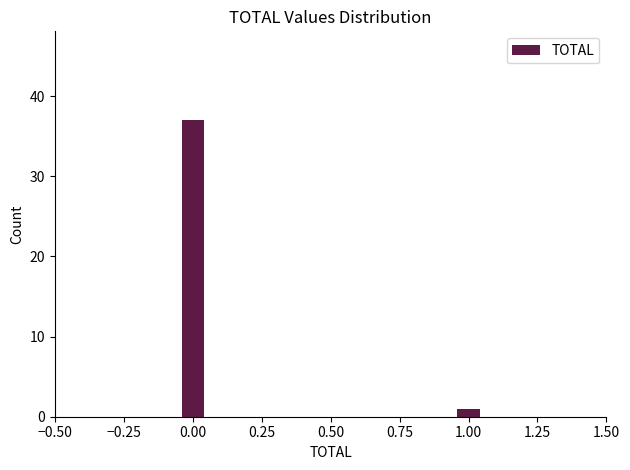

Reading left to right, what are all the values shown in this chart?

0.00=37	1.00=1